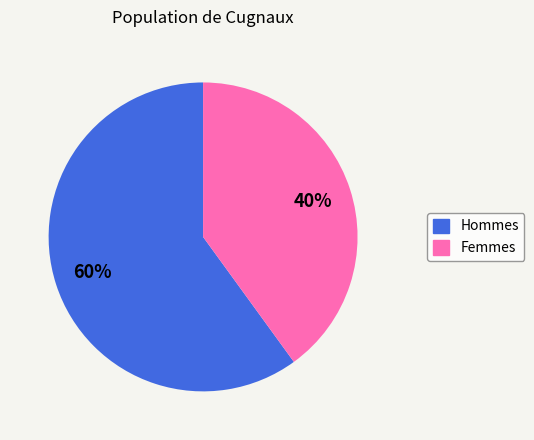

Which category has the biggest portion of the pie?

Hommes